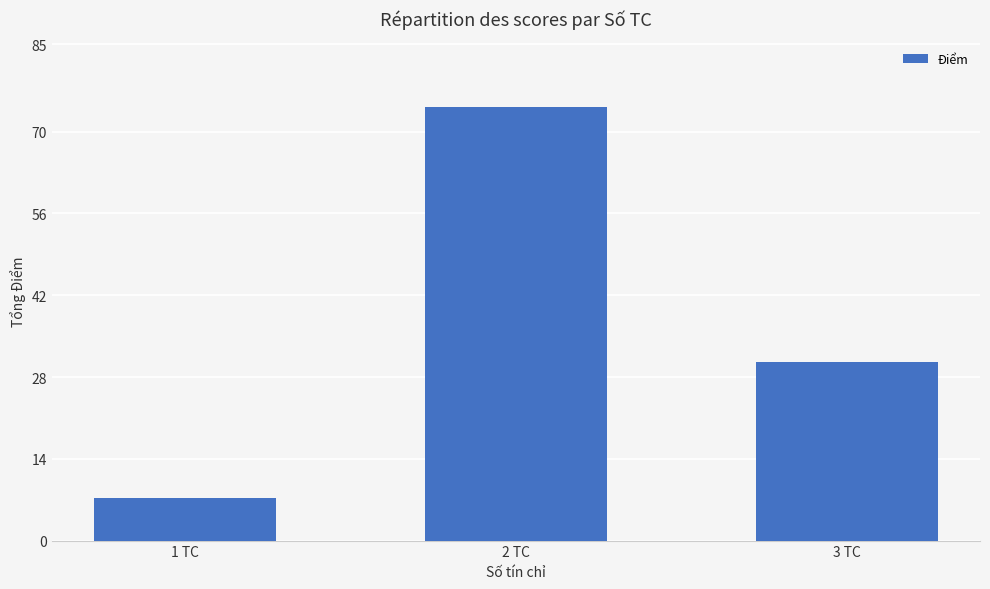

What position from the left is 1 TC?

1